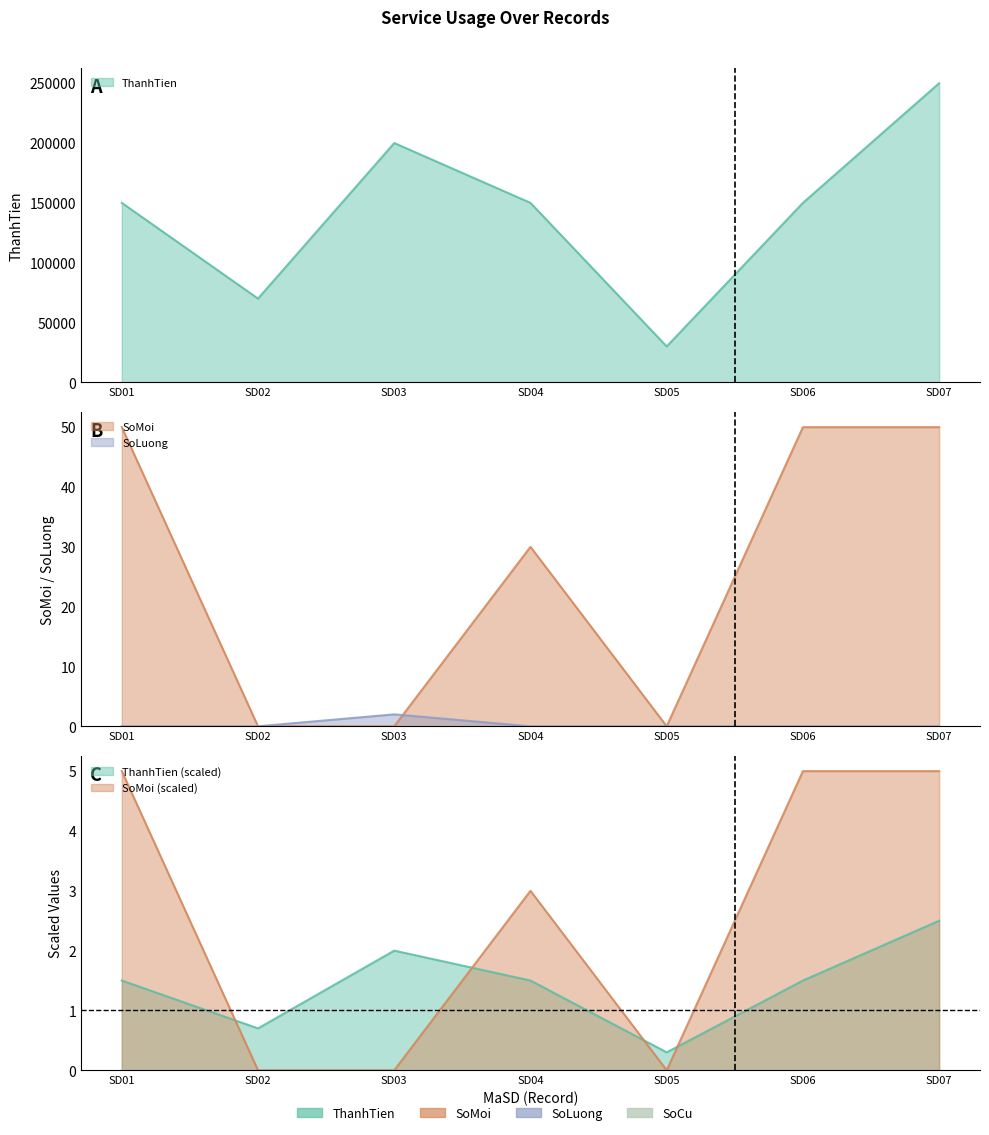

In SoMoi, how many points are lower than both neighbors (excluding endpoints)?

1